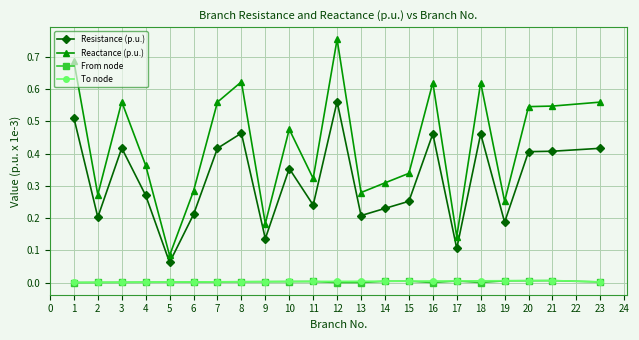

True or false: Reactance (p.u.) has more than 1 points higher than both neighbors.

True